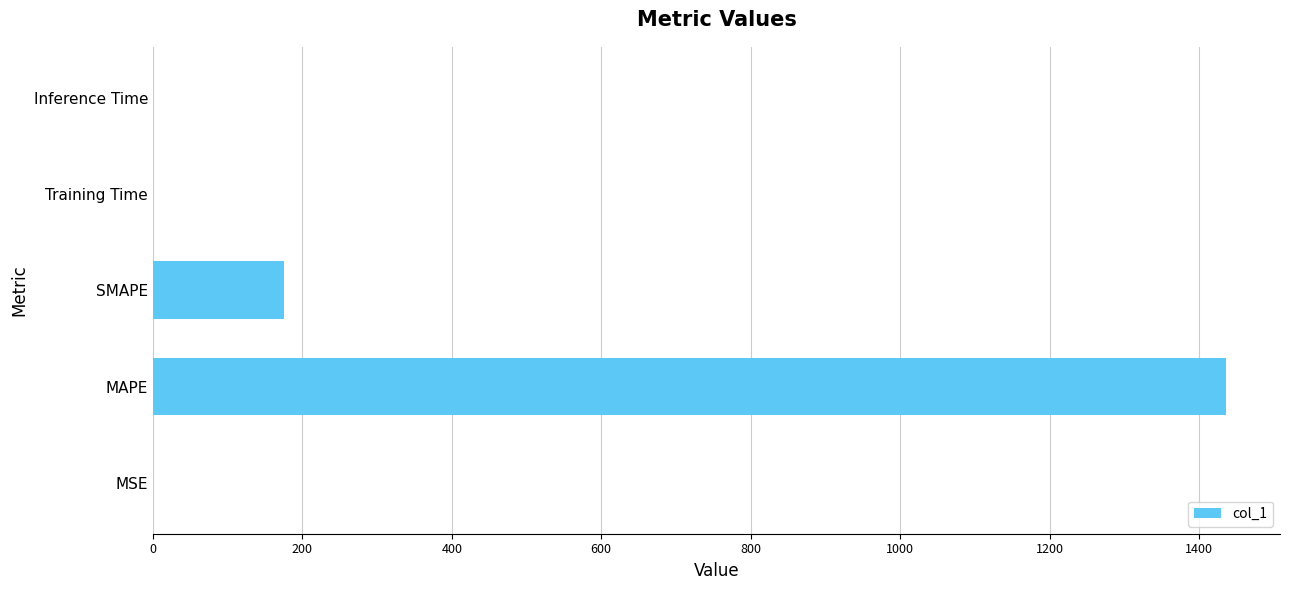

What is the sum of all values?

1612.1